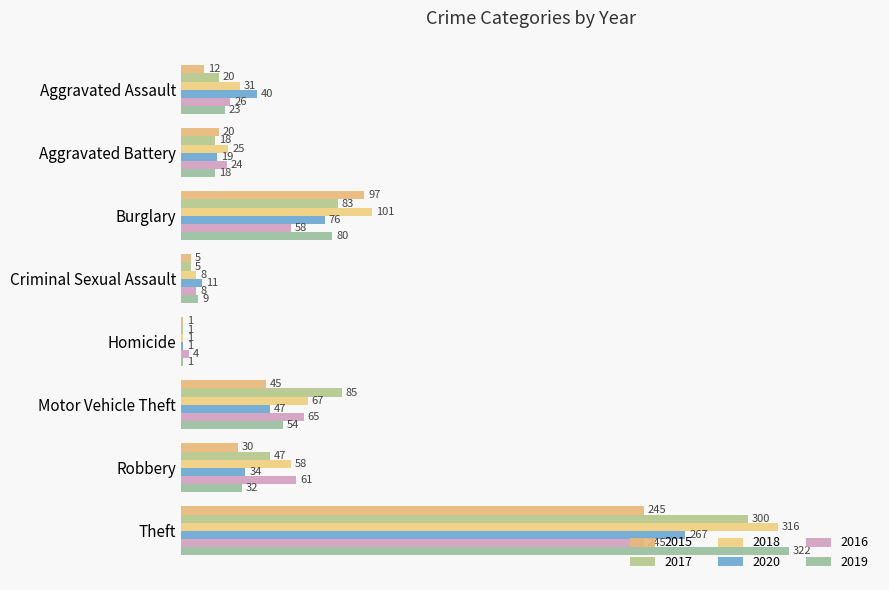

Rank the series at Aggravated Assault from lowest to highest value.

2015, 2017, 2019, 2016, 2018, 2020